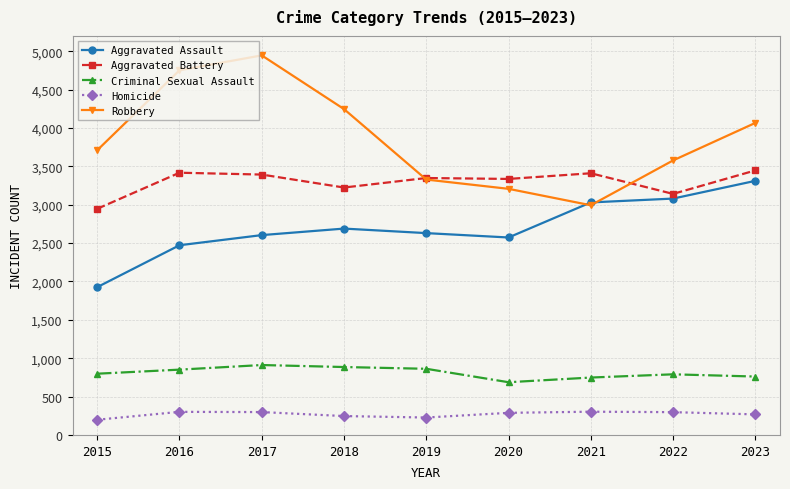

What are all the series names shown in the legend?

Aggravated Assault, Aggravated Battery, Criminal Sexual Assault, Homicide, Robbery